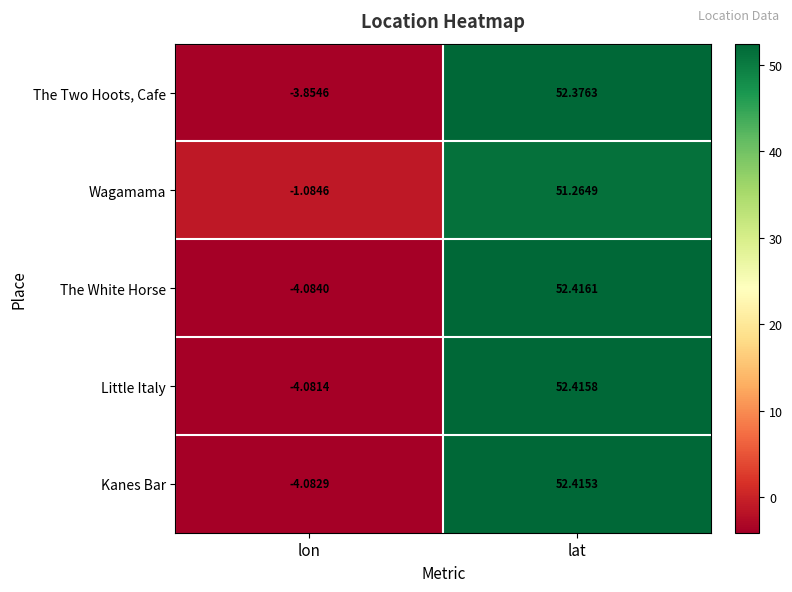

Count the number of data series in this chart.

5